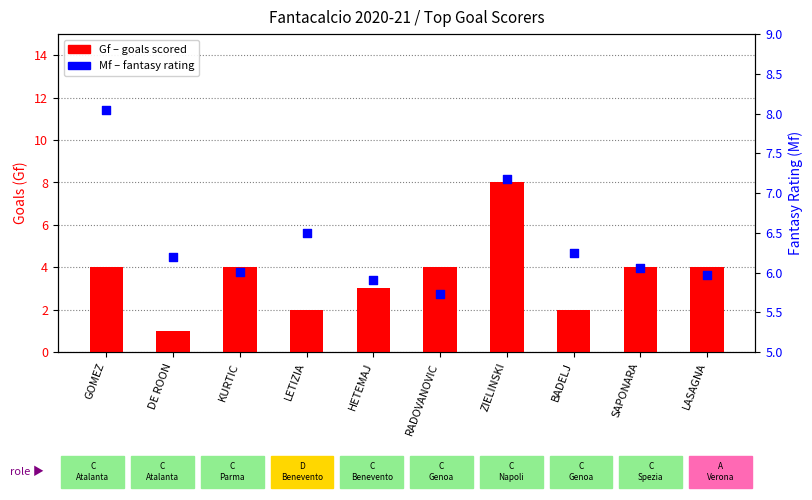

What are all the series names shown in the legend?

Gf (goals), Mf (fantasy rating)